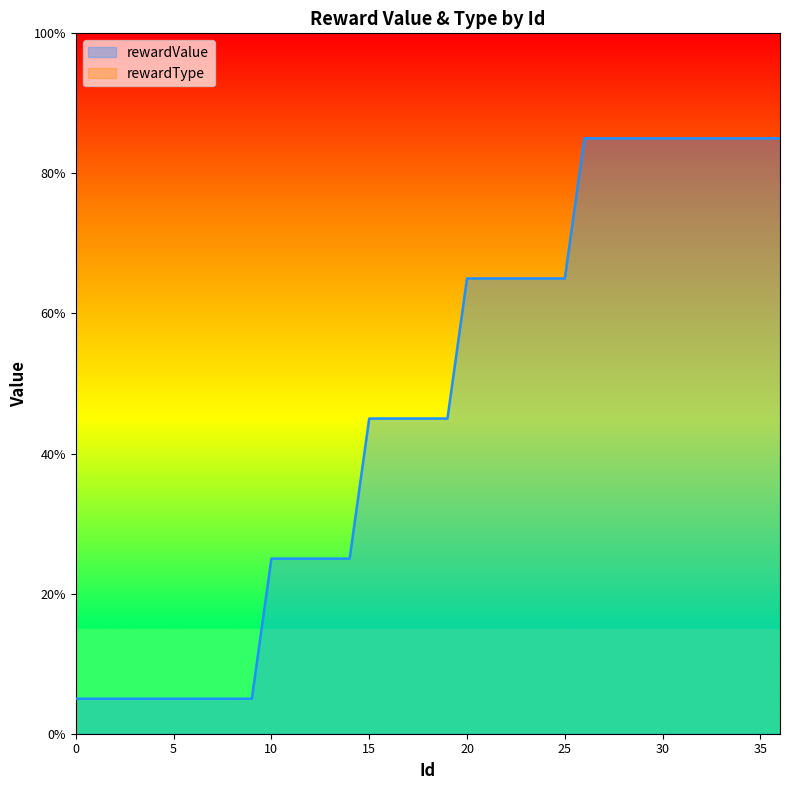

Reading left to right, transcribe all the data shown in this chart.

5	5	5	5	5	5	5	5	5	5	25	25	25	25	25	45	45	45	45	45	65	65	65	65	65	65	85	85	85	85	85	85	85	85	85	85	85